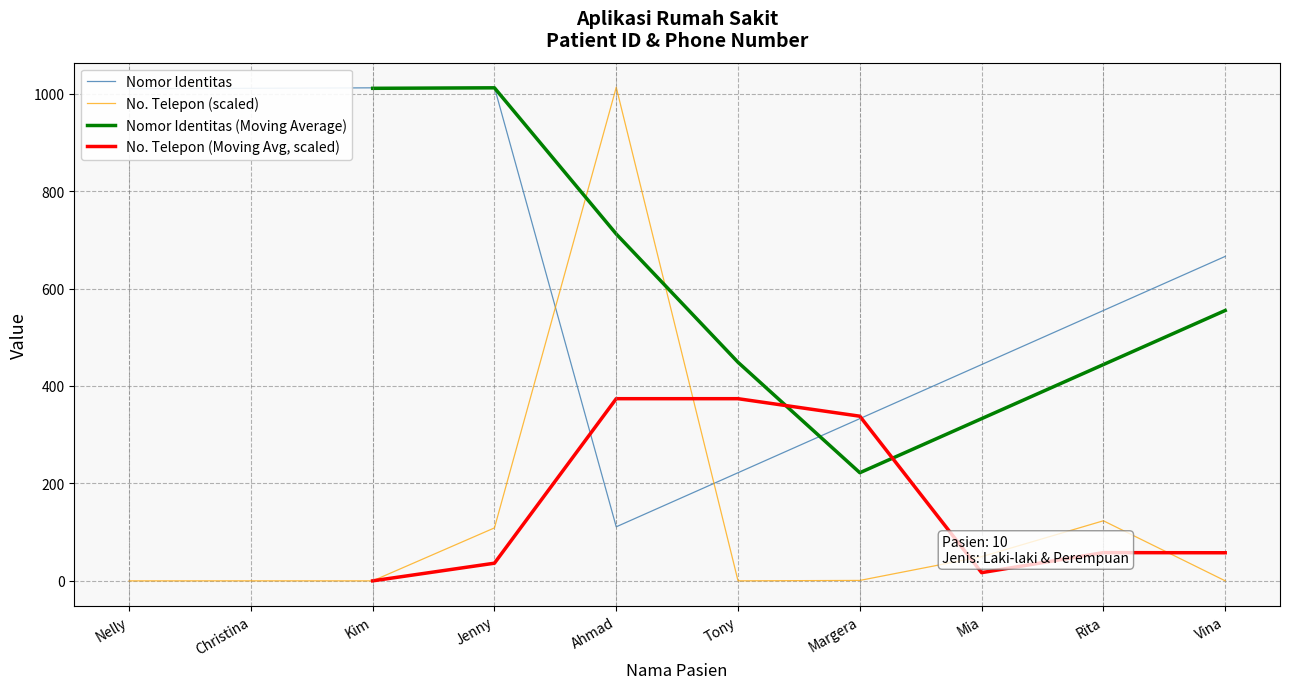

What is the average value of the Nomor Identitas series?

637.7